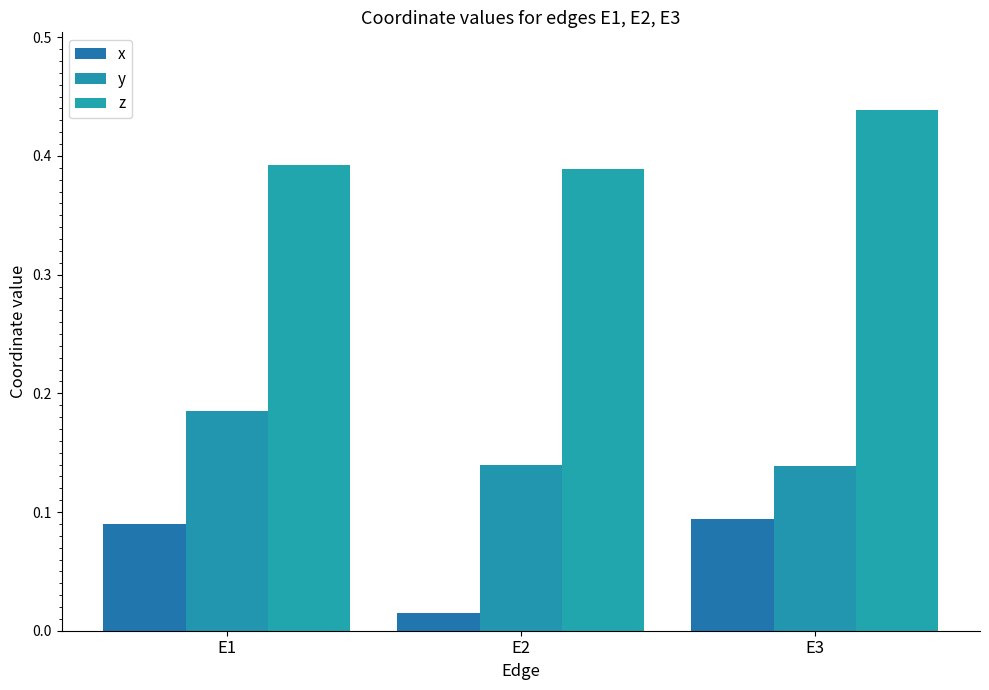

Rank the series by their average value, from highest to lowest.

z, y, x